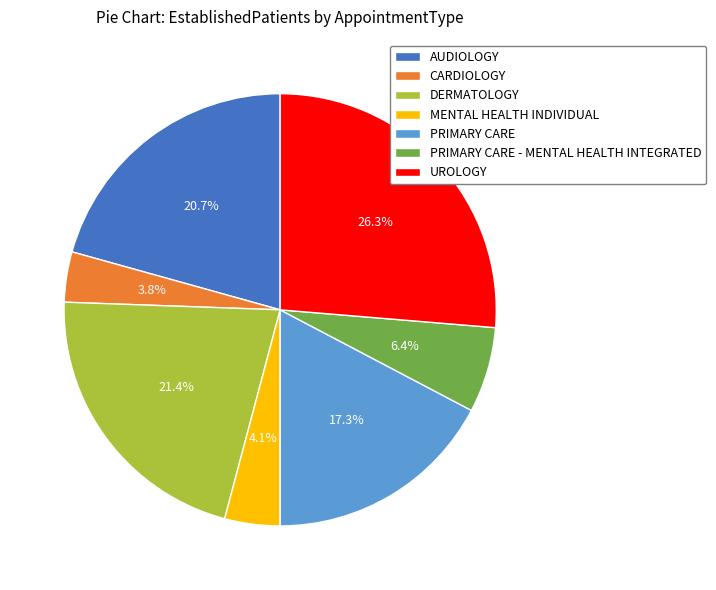

What portion of the pie excludes MENTAL HEALTH INDIVIDUAL?

95.9%